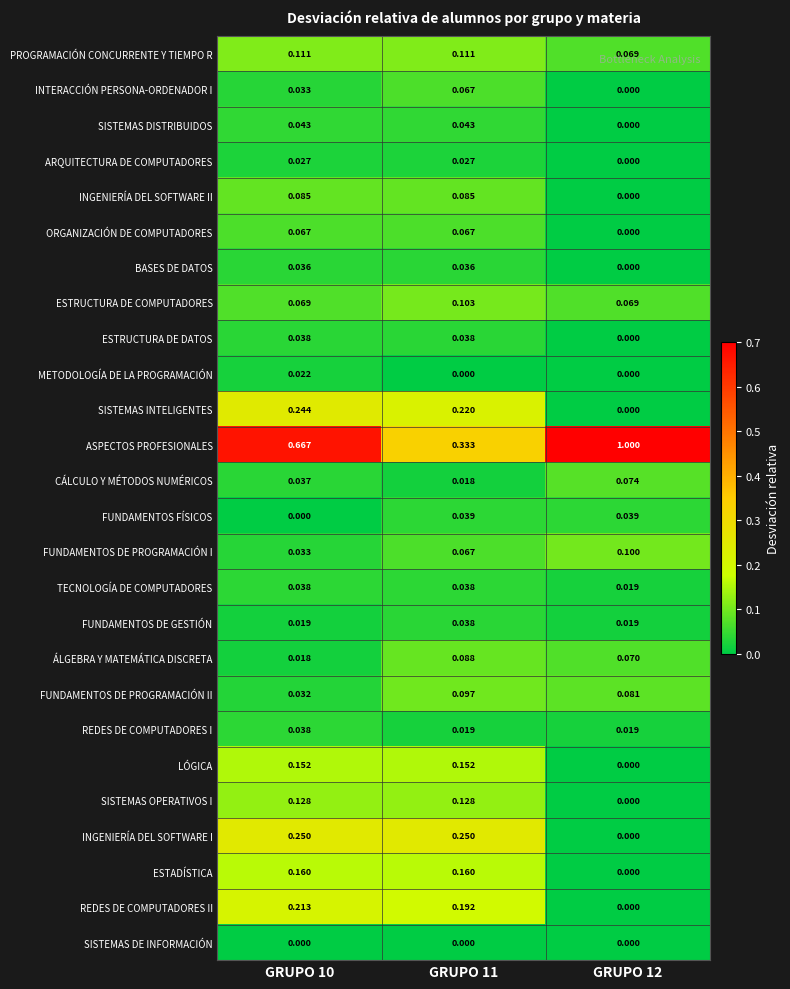

Is the value of FUNDAMENTOS DE PROGRAMACIÓN II at GRUPO 12 greater than the value of ÁLGEBRA Y MATEMÁTICA DISCRETA at GRUPO 10?

Yes